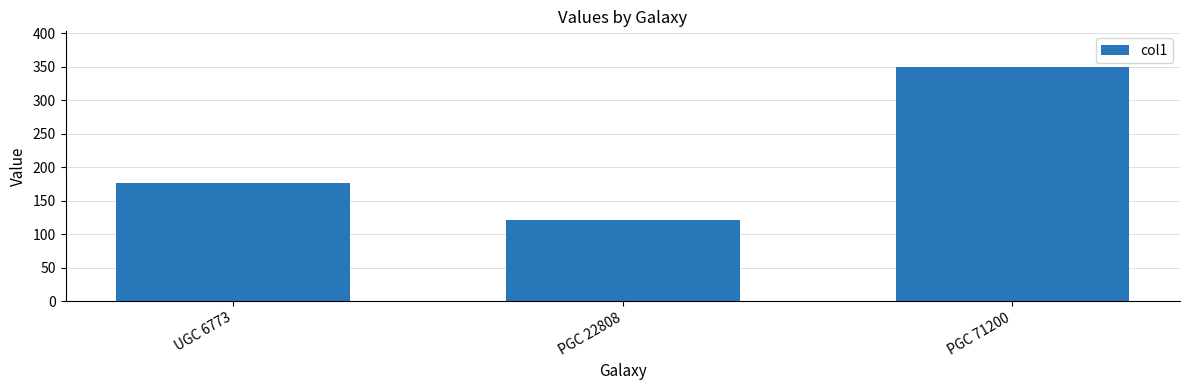

At which category does the chart reach its peak across all series?

PGC 71200